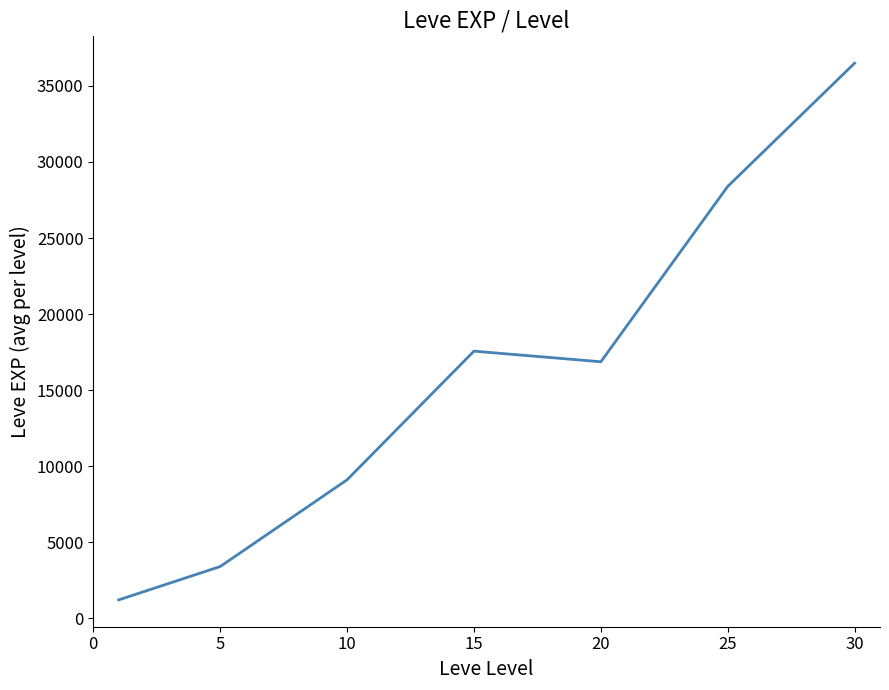

What is the smallest value displayed?

1213.3